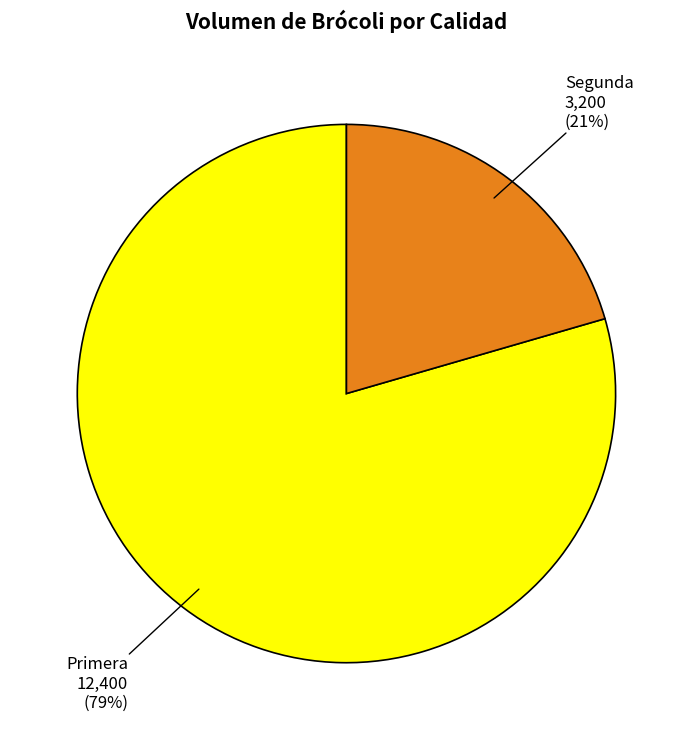

To the nearest percent, what is the average slice percentage?

50%